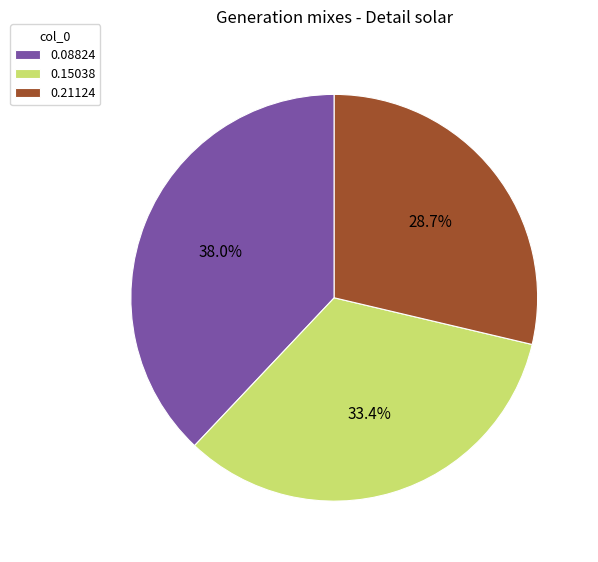

To the nearest percent, what portion does 0.15038 represent?

33%